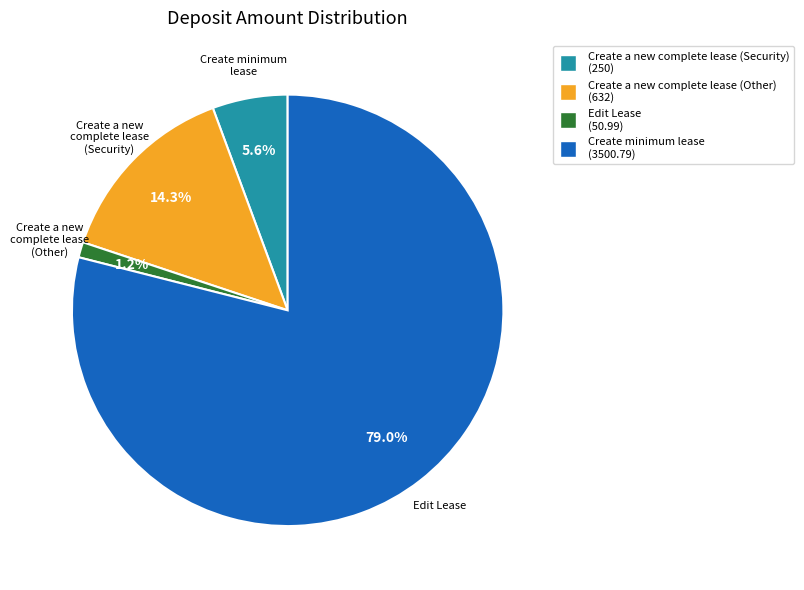

How many segments does this pie chart have?

4